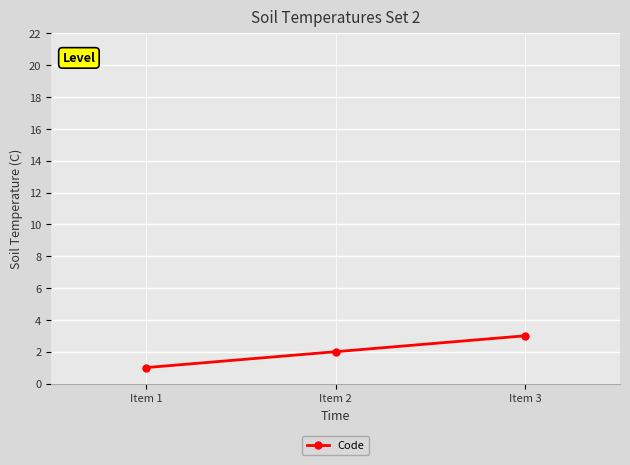

True or false: the data shows 3 at Item 2.

False